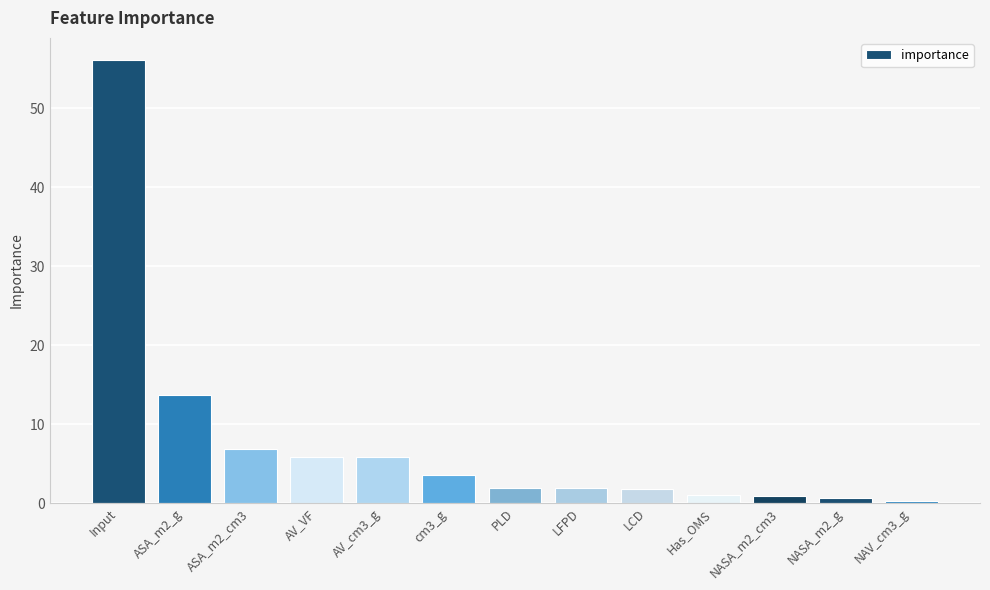

Is it true that the value at AV_cm3_g is 1.2?

False